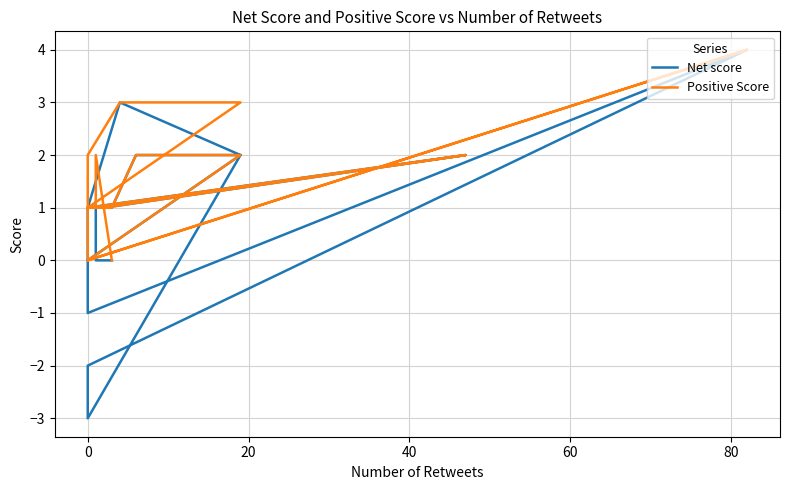

True or false: Net score and Positive Score intersect in this chart.

False